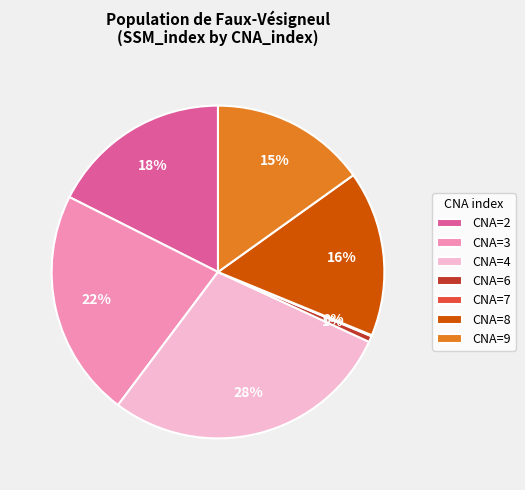

To the nearest percent, what is the combined percentage of CNA=4 and CNA=6?

29%